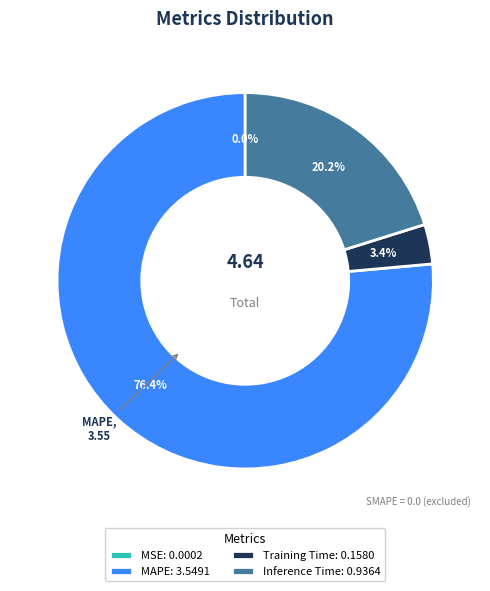

What portion of the pie excludes Training Time: 0.1580?

96.6%